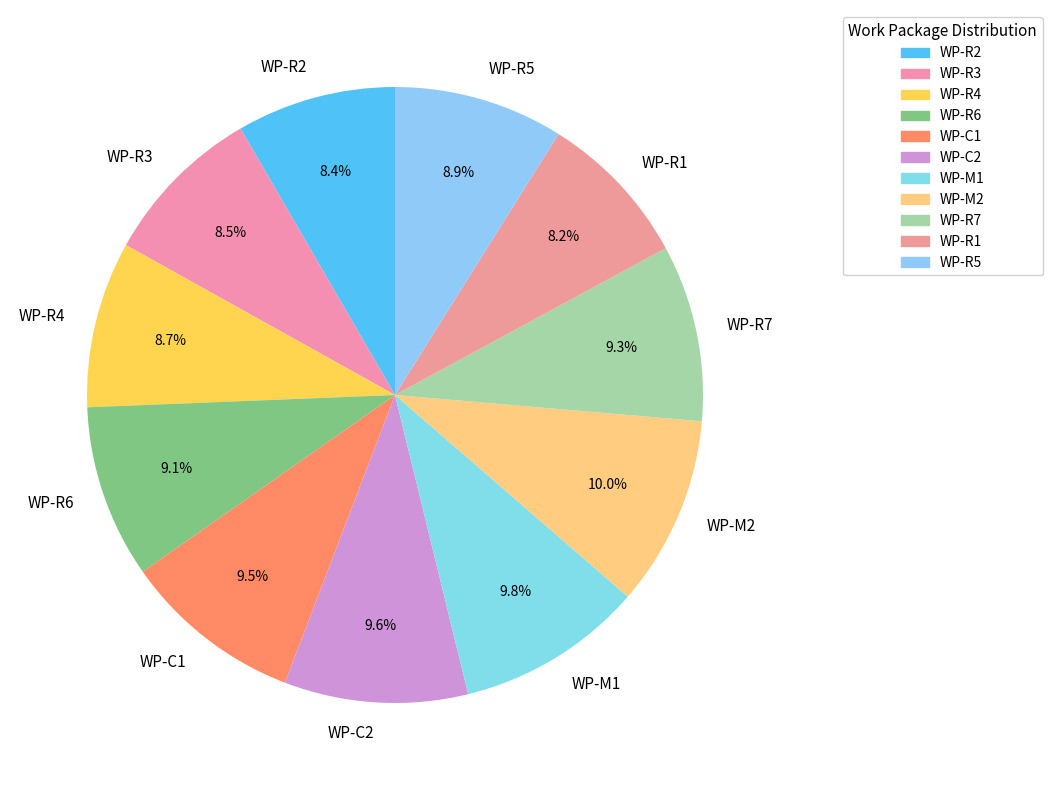

What is the total percentage of WP-C2 and WP-R7?

18.9%